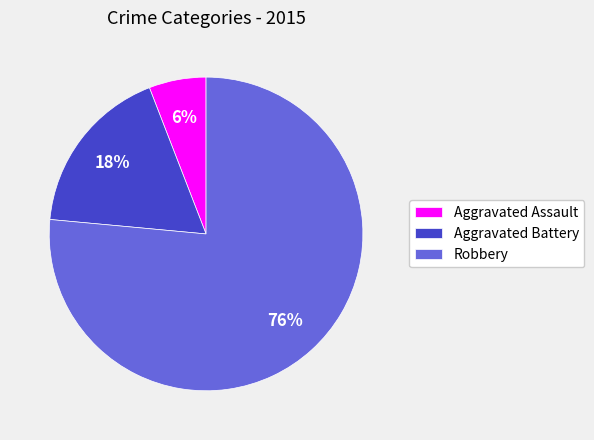

How many slices are in this pie chart?

3